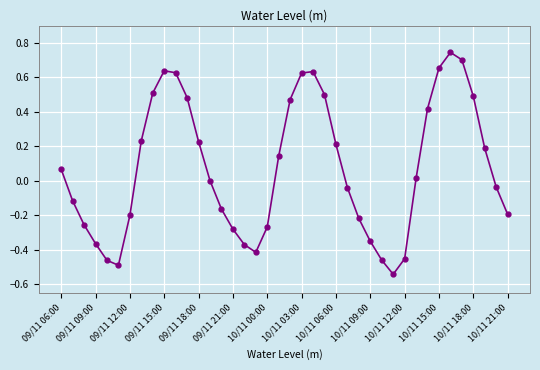

Count the number of data series in this chart.

1